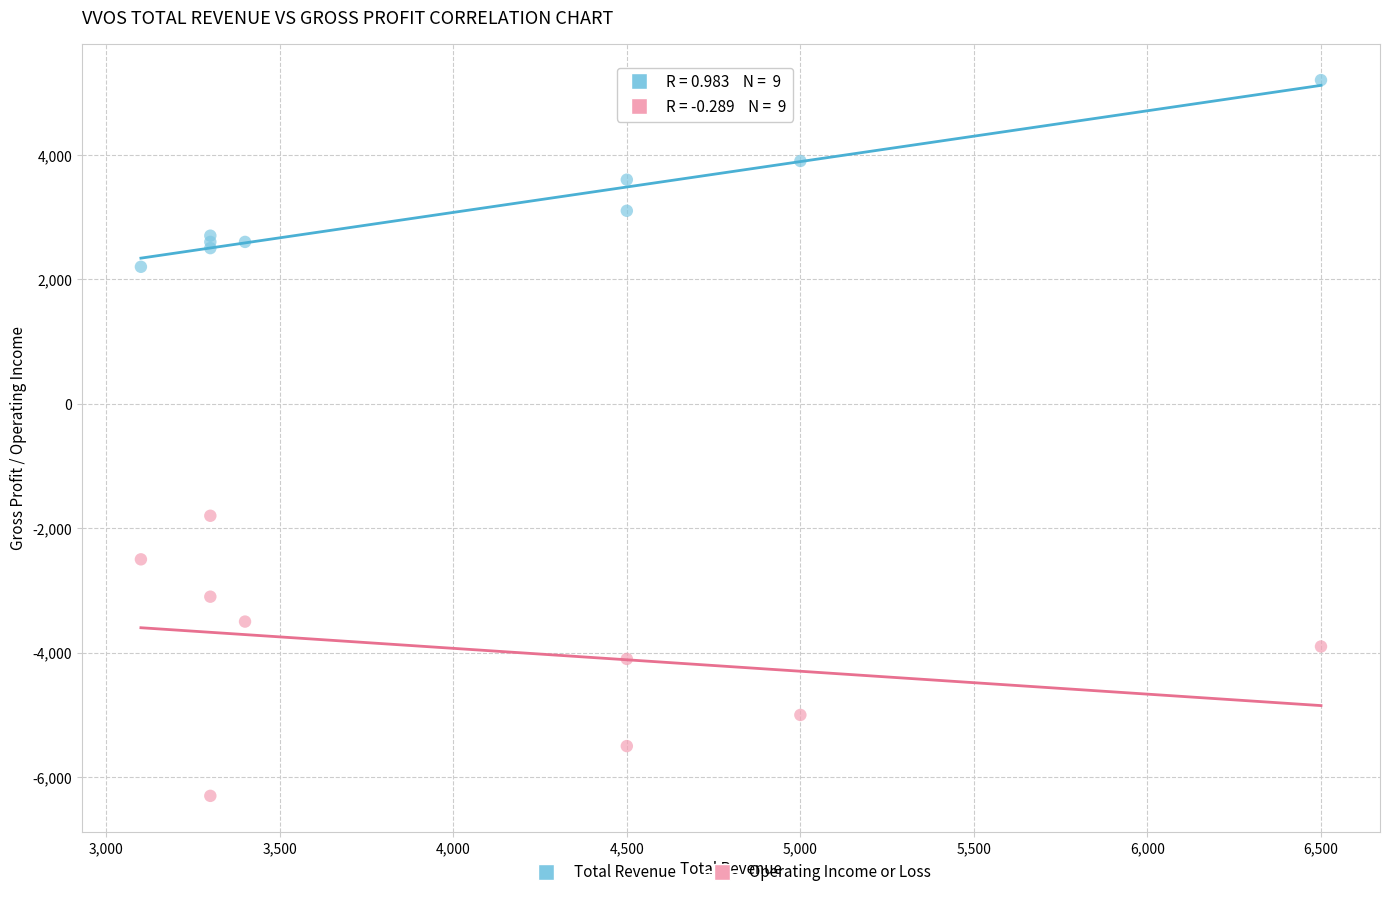

What are all the series names shown in the legend?

Total Revenue, Operating Income or Loss